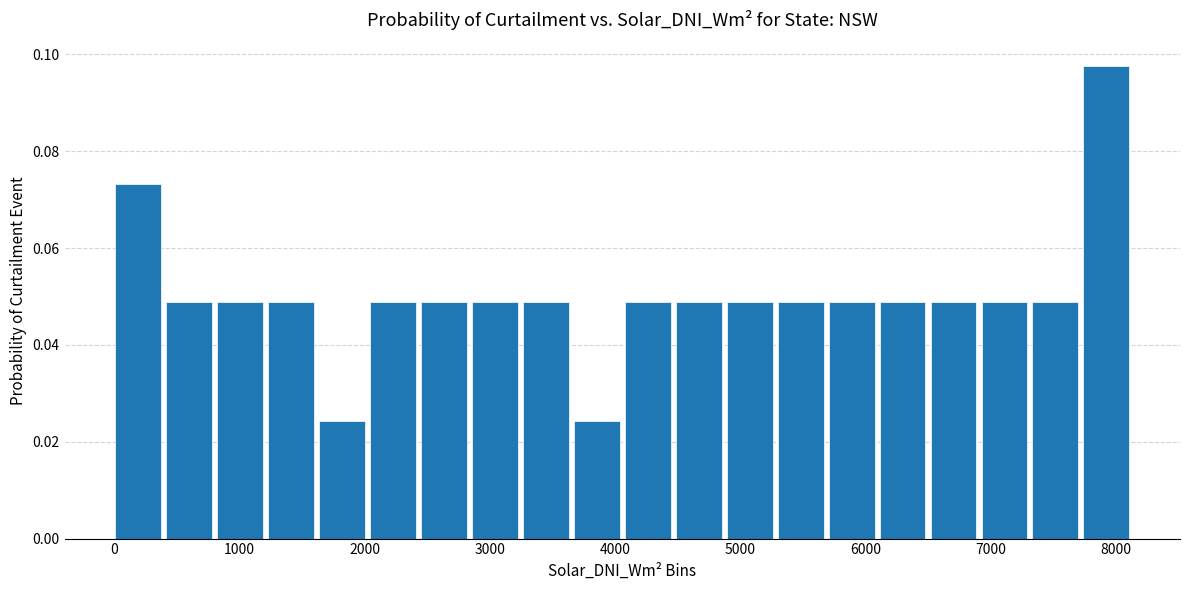

How tall is the bar that spans 0 to 400 on the x-axis? Neither the bar edges nor the heights are printed on the chart, so give them approximately, as read against the axes.

0.074